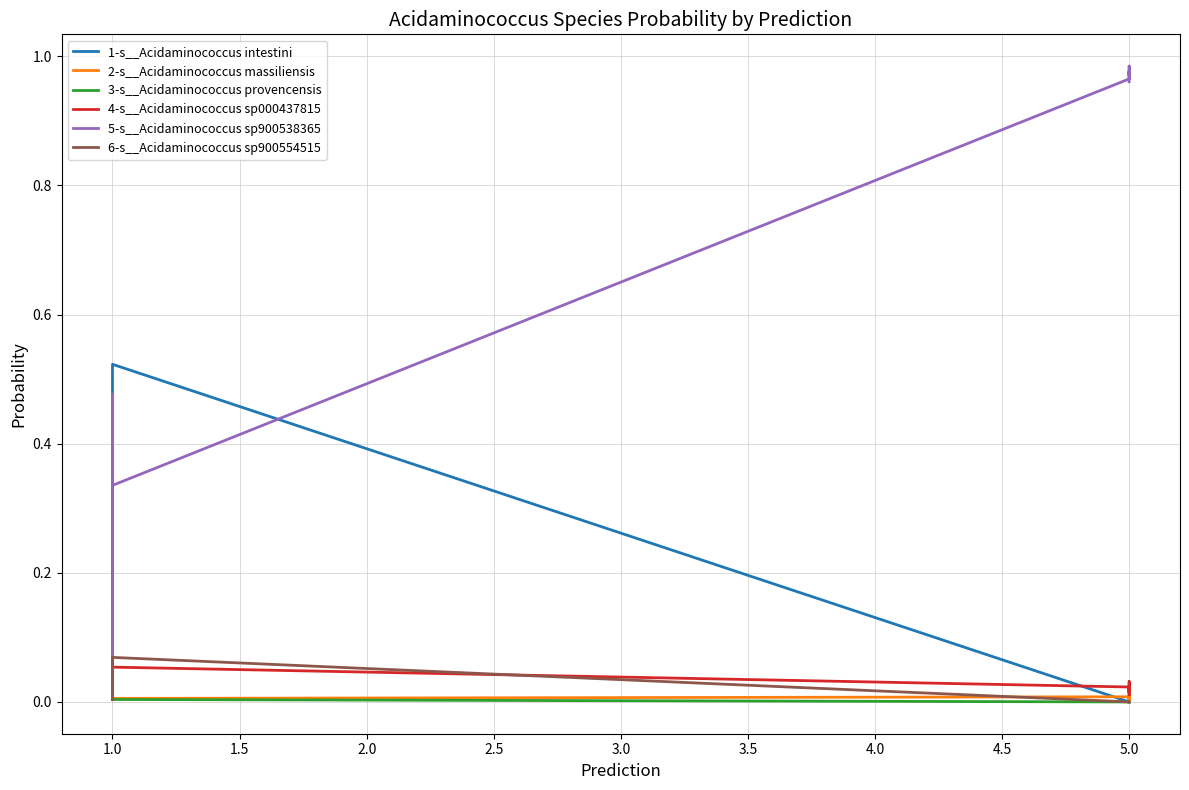

Where is 6-s__Acidaminococcus sp900554515 nearest to the value 0?

5.0